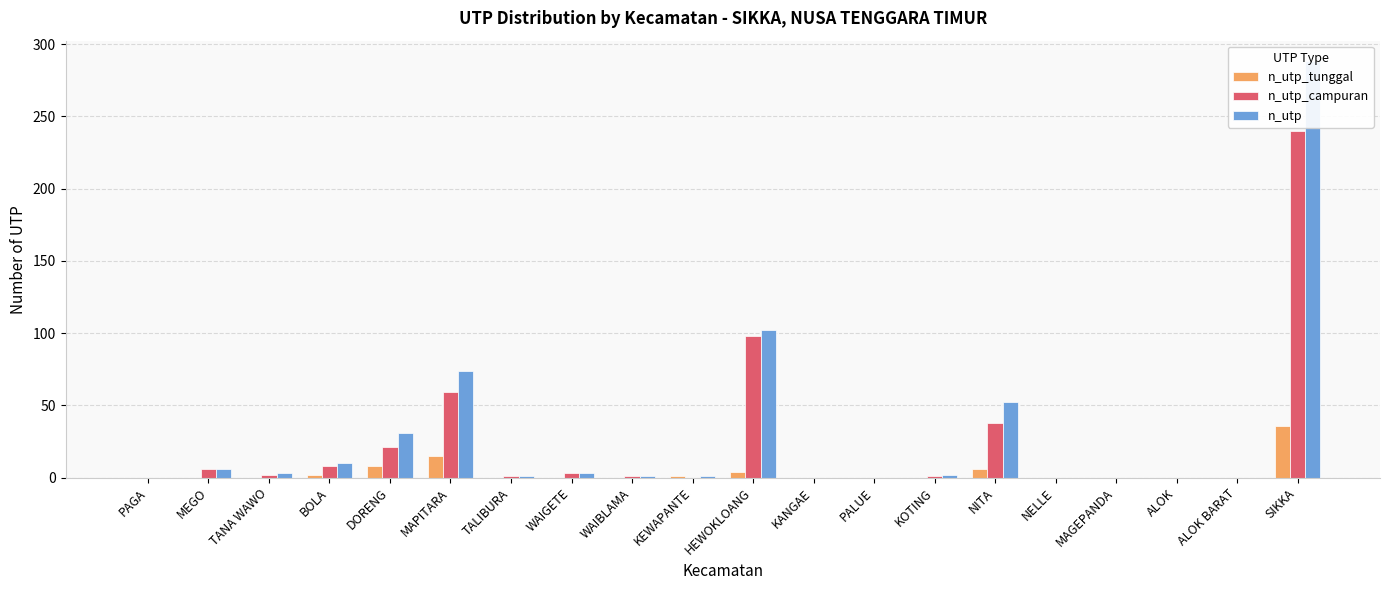

What is the label of the 7th bar from the left?

TALIBURA